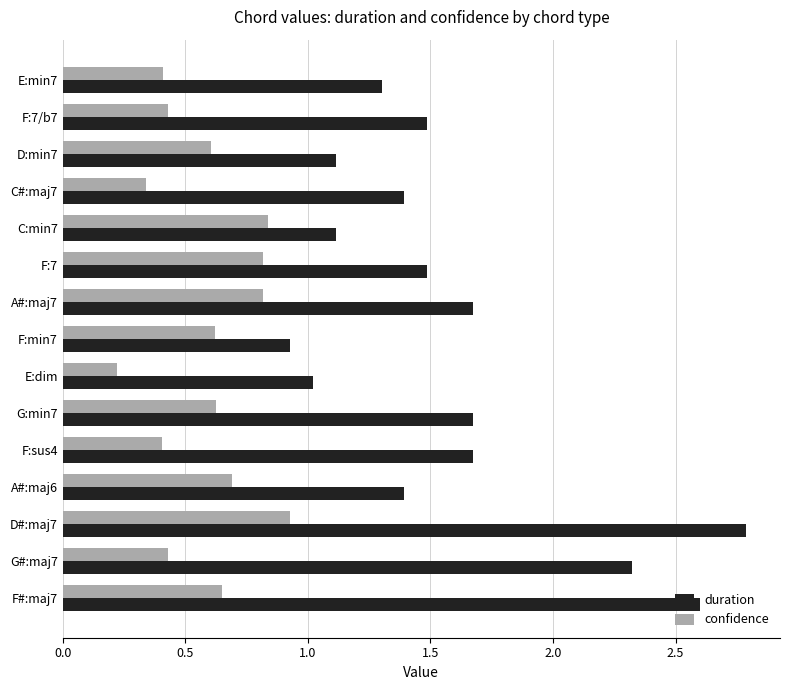

What is the smallest value displayed?

0.2